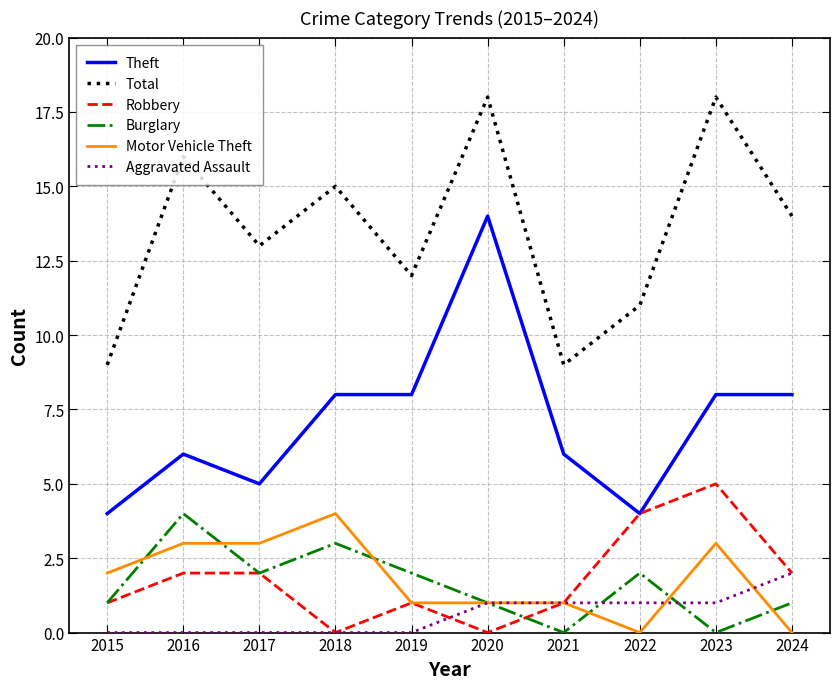

Which category has the highest value in the Aggravated Assault series?

2024